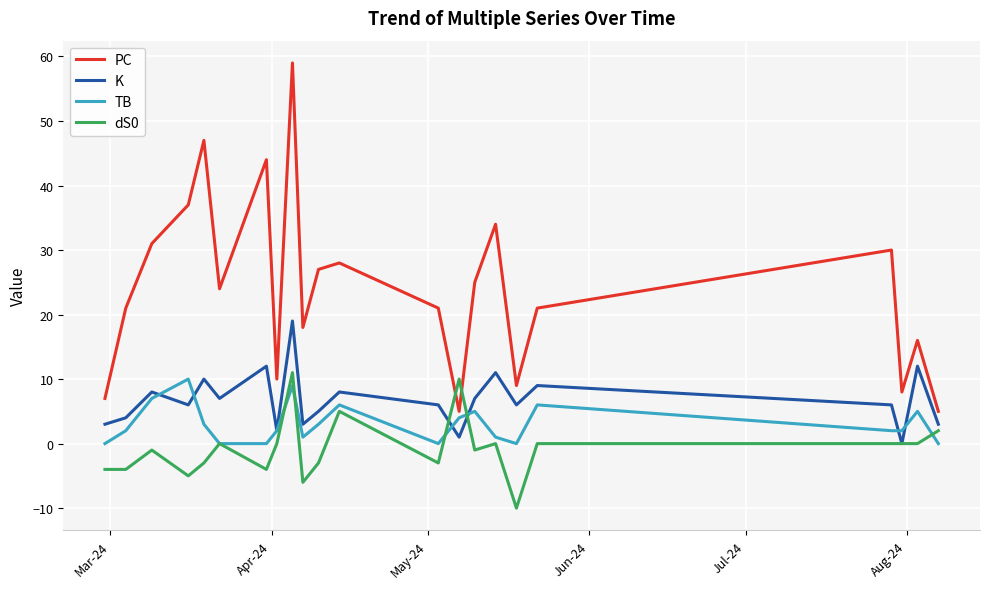

True or false: TB and dS0 cross at least once.

True